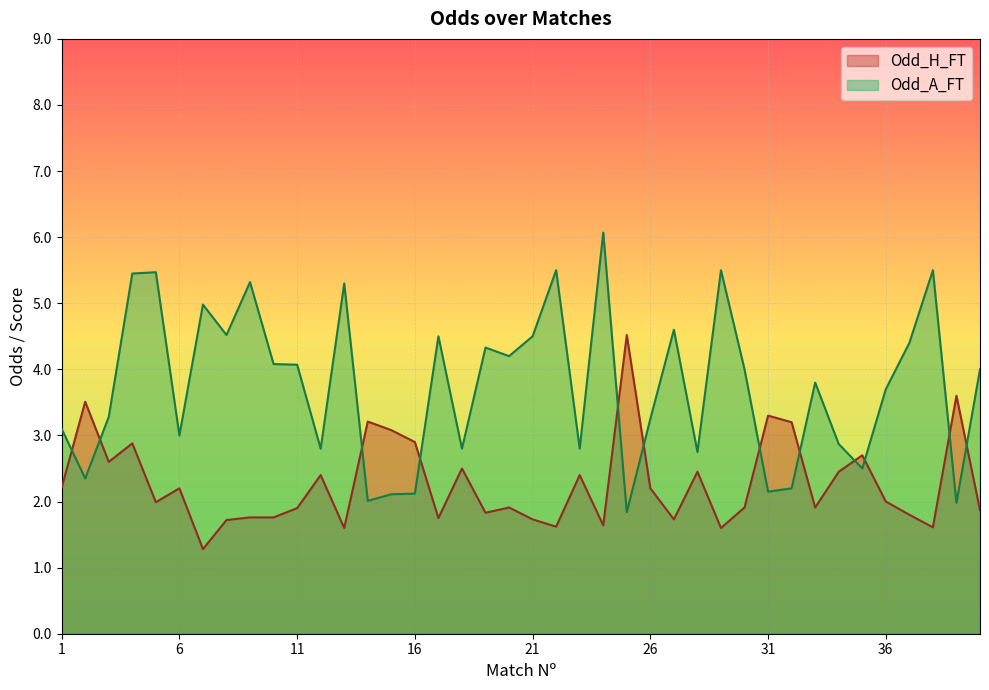

Where is the first local minimum for Odd_H_FT?

3